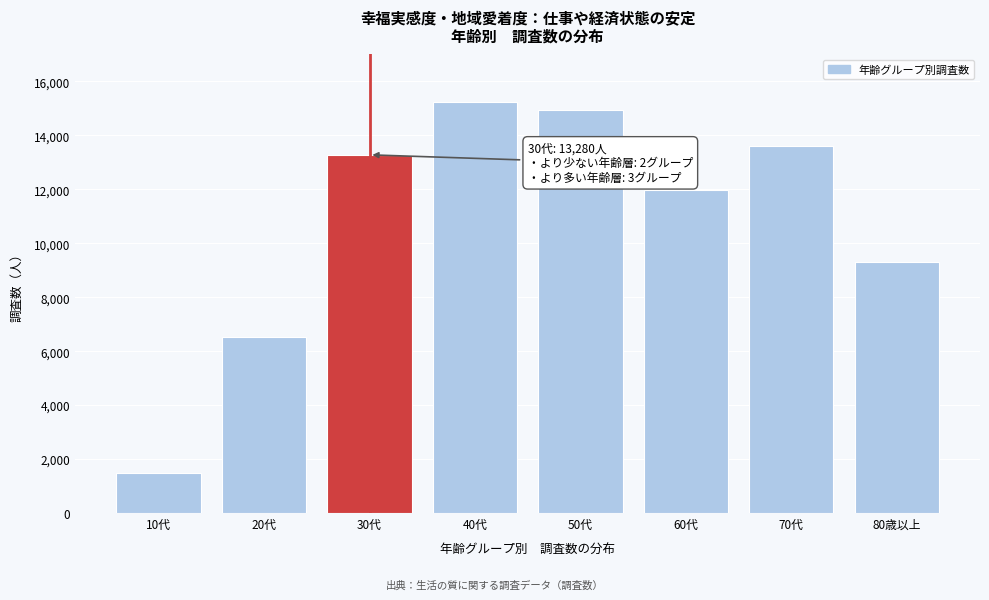

Reading left to right, transcribe all the data shown in this chart.

1492	6512	13280	15257	14928	11989	13600	9320